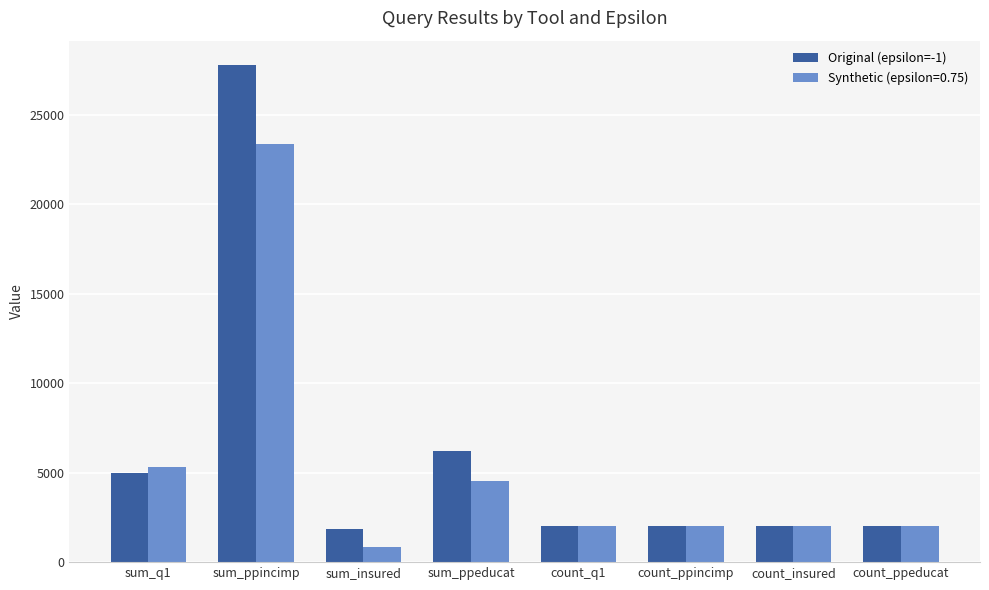

What position from the left is count_ppeducat?

8